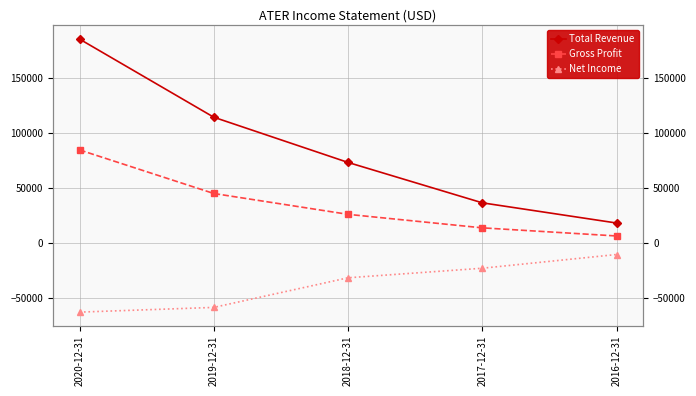

The Total Revenue series shows 114500 at 2019-12-31. True or false?

True